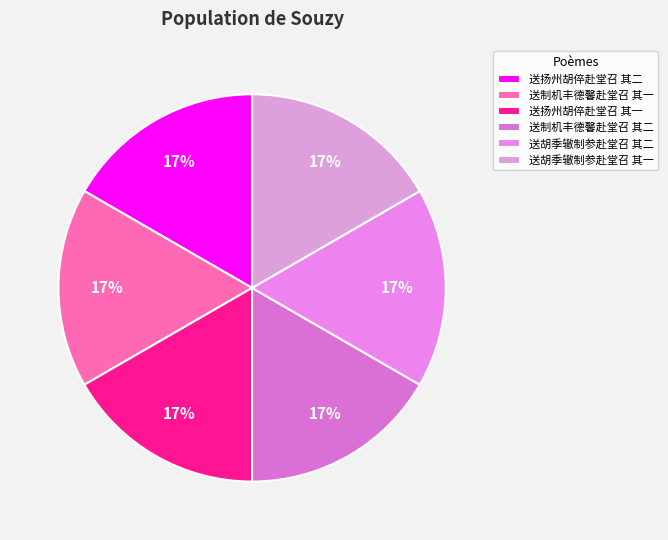

What percentage is NOT represented by 送制机丰德馨赴堂召 其二?

83.3%